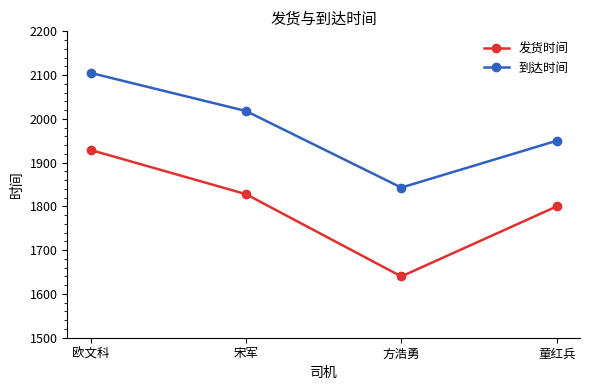

List the series in order of their overall mean, highest first.

到达时间, 发货时间